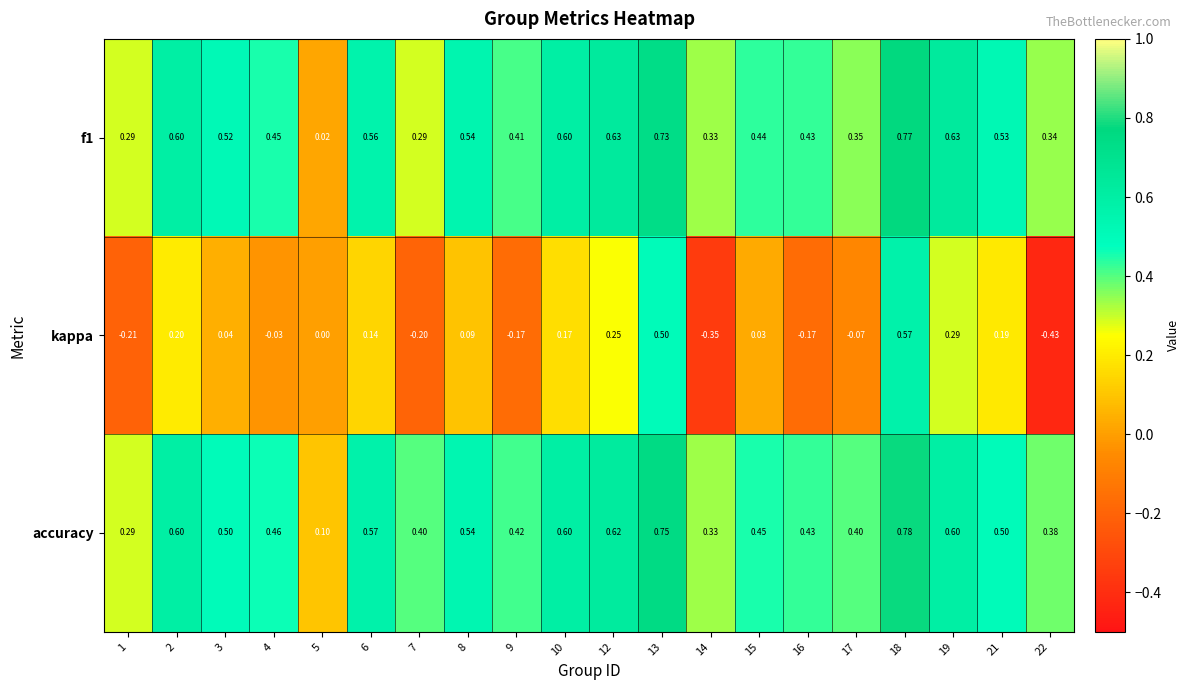

Which series has the largest range (max minus min)?

kappa